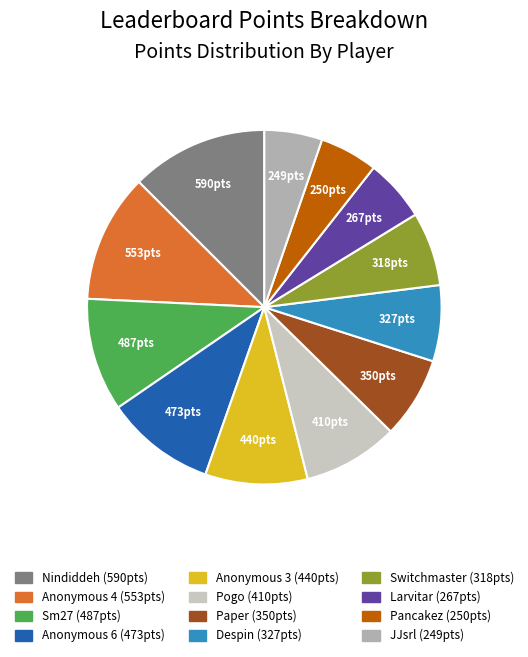

Count the number of slices in the pie.

12